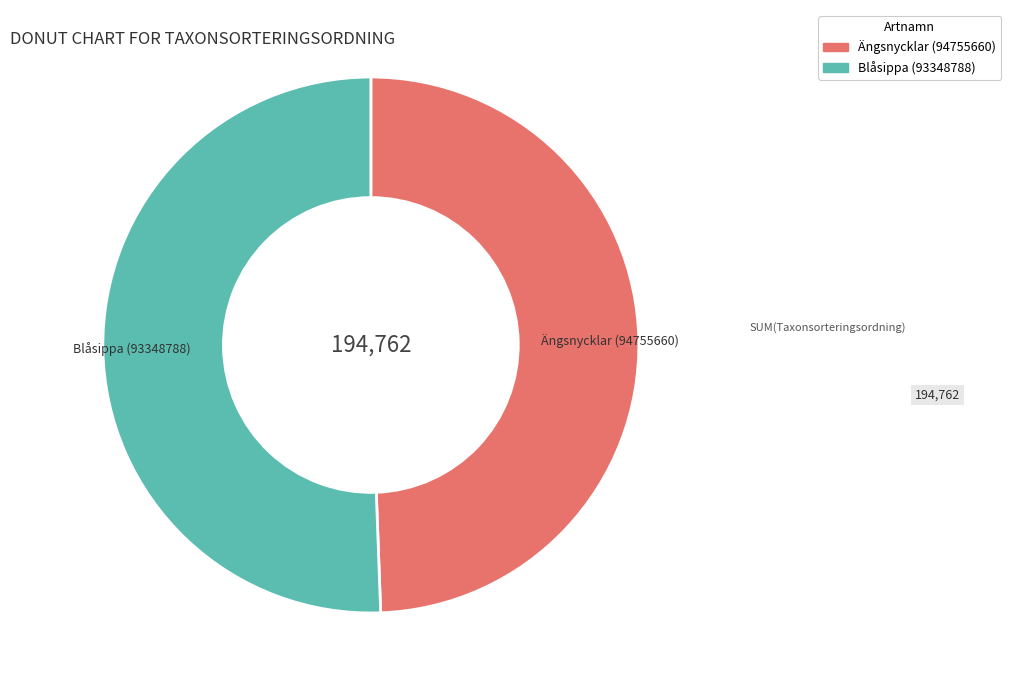

What is the largest slice in the pie chart?

Blåsippa (93348788)